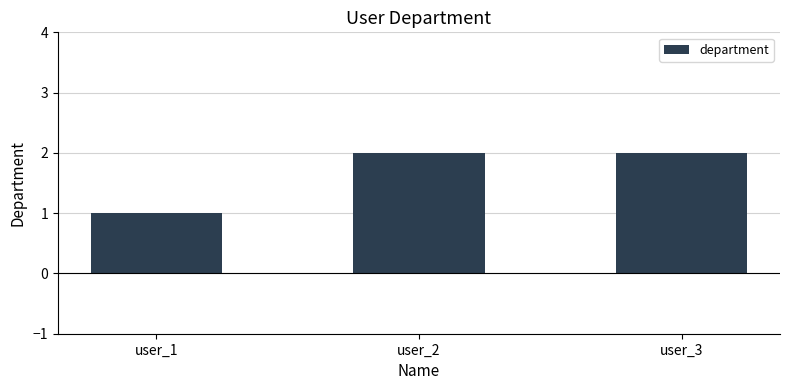

What is the value of the 3rd bar from the left?

2